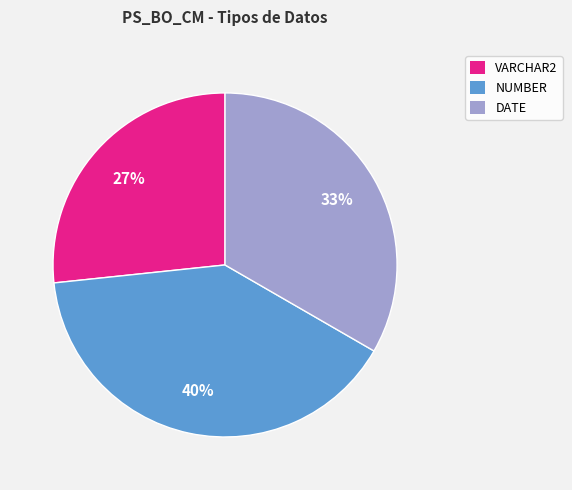

Does any single category account for the majority?

No